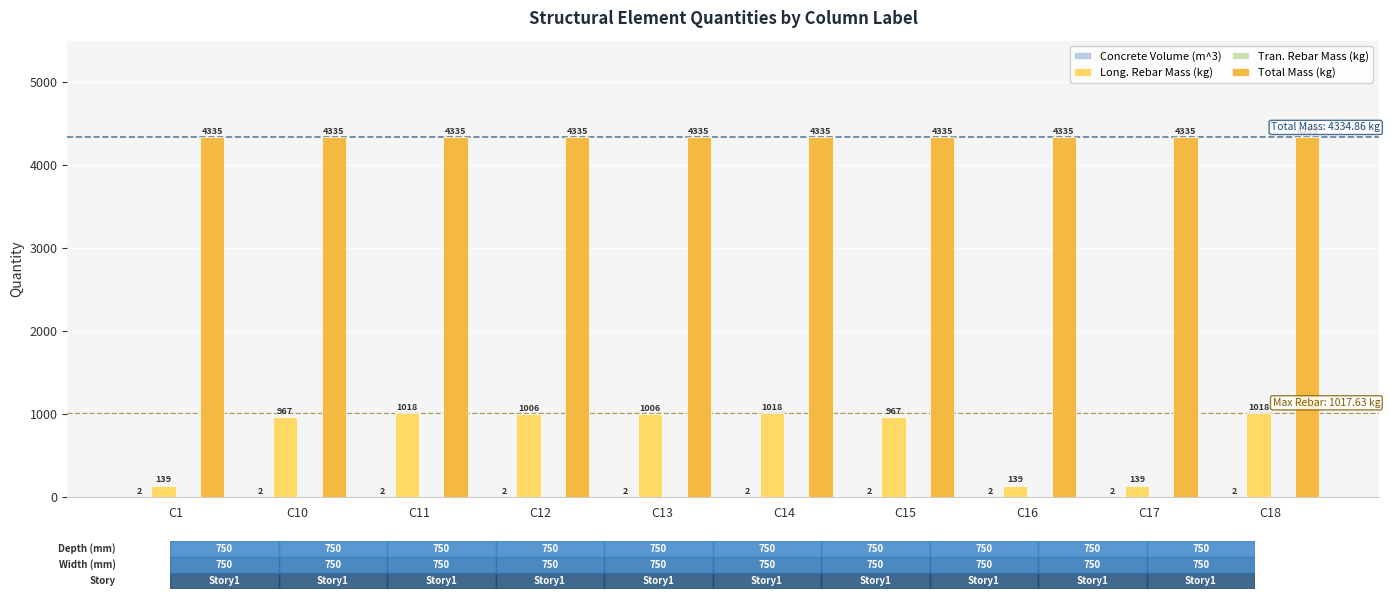

Does the chart contain stacked bars?

No